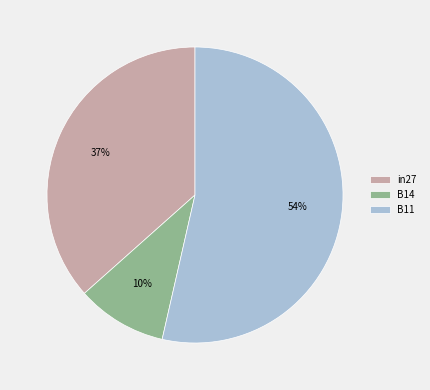

True or false: B14 accounts for 1% of the total.

False